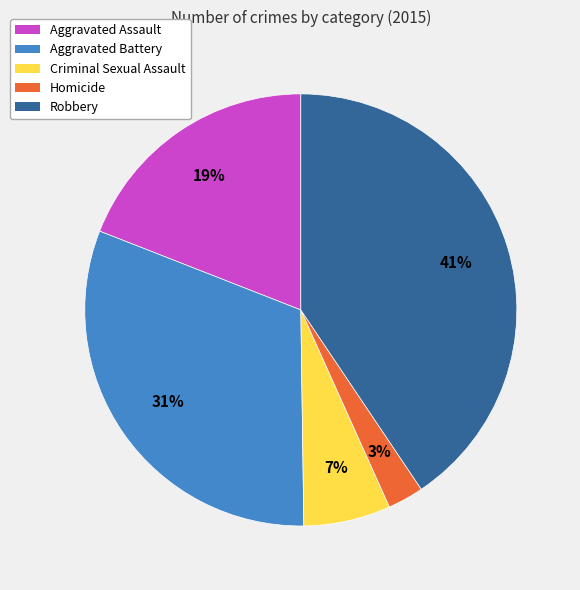

Does Homicide account for over 50% of the chart?

No